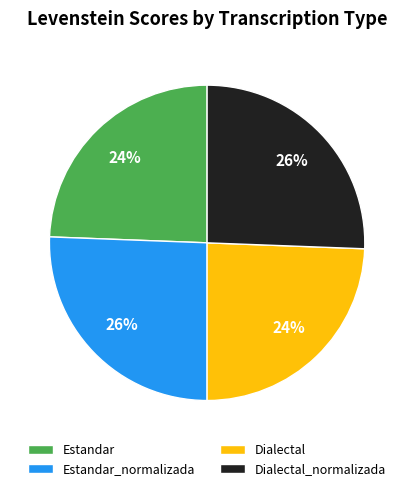

To the nearest percent, what portion does Dialectal_normalizada represent?

26%